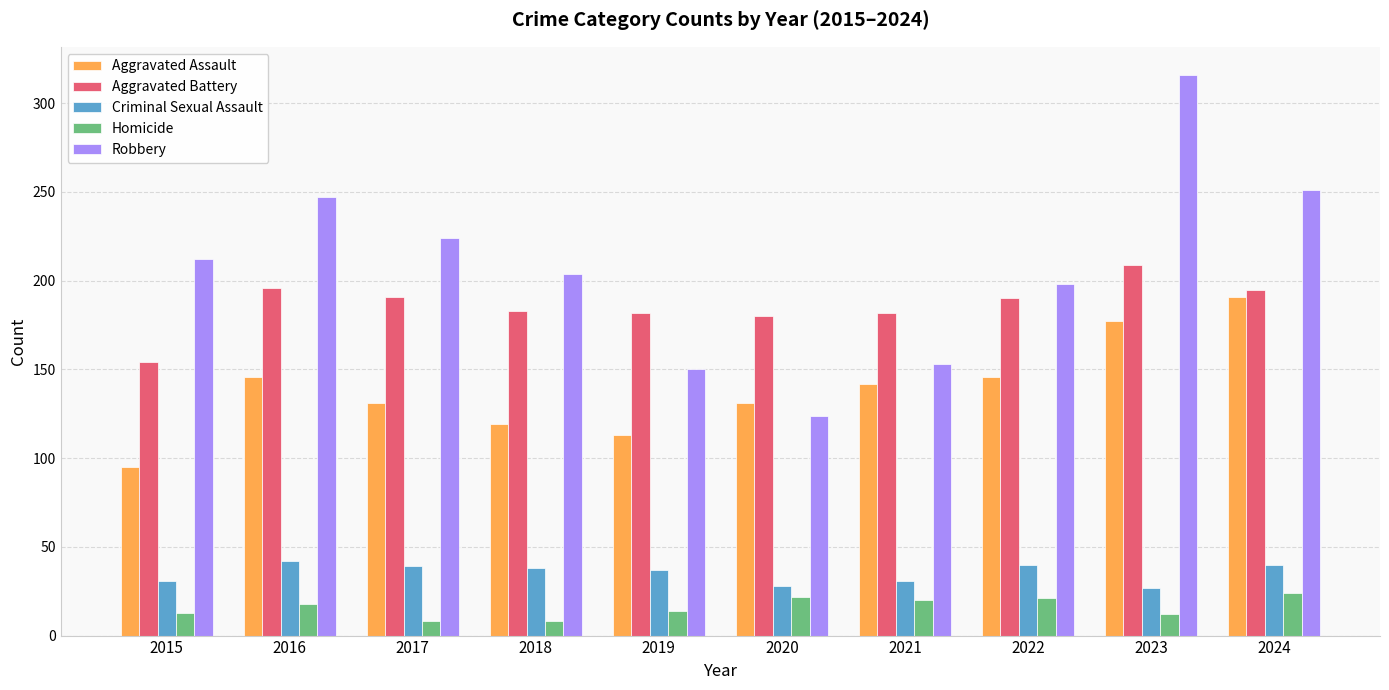

Which series has the widest spread of values?

Robbery